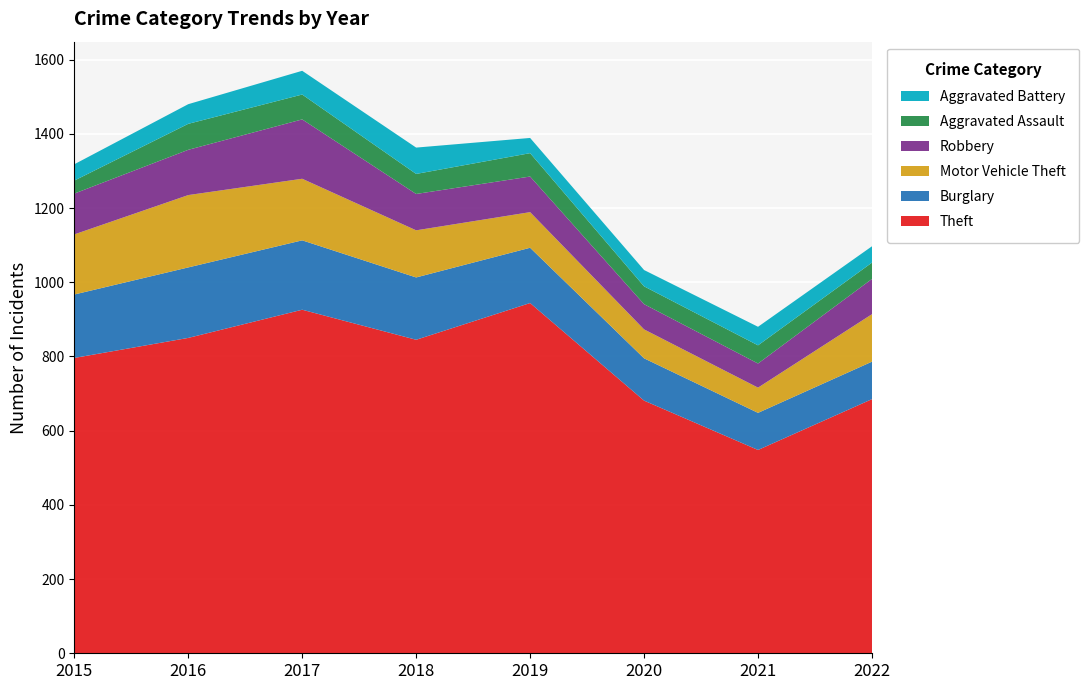

Reading left to right, list all the values displayed in this chart.

Theft: 796	850	926	845	944	681	548	685
Burglary: 171	190	187	168	149	114	100	101
Motor Vehicle Theft: 162	195	166	127	96	78	68	128
Robbery: 110	122	160	98	96	68	65	95
Aggravated Assault: 35	70	67	54	63	48	49	44
Aggravated Battery: 44	53	64	71	41	44	50	44